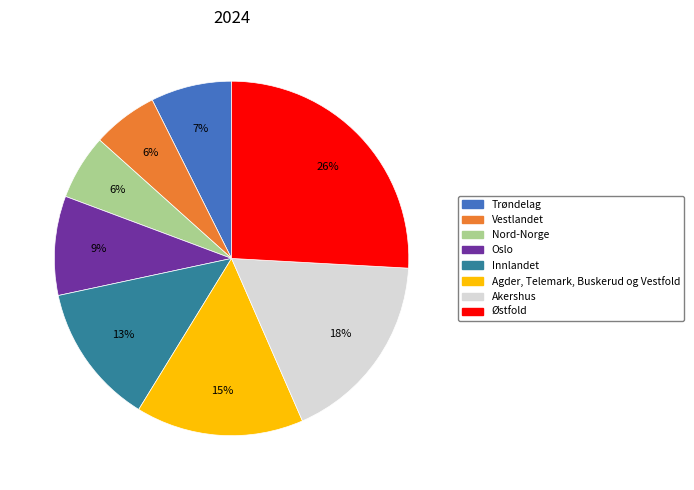

Is Oslo the majority of the pie?

No